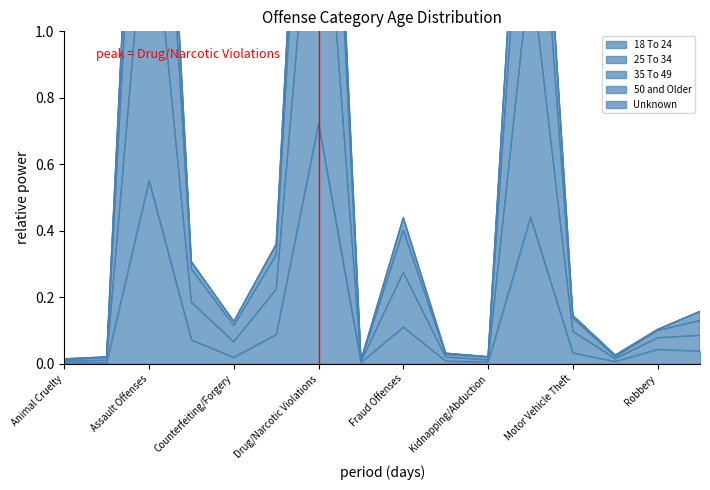

The 35 To 49 series shows 0.2 at Sex Offenses. True or false?

True